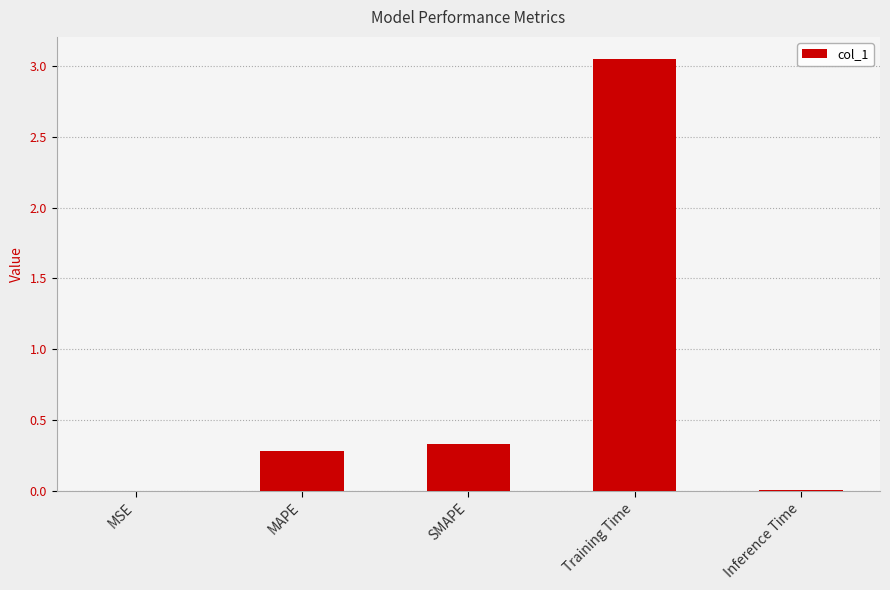

What is the change in value from MAPE to Training Time?

+2.8